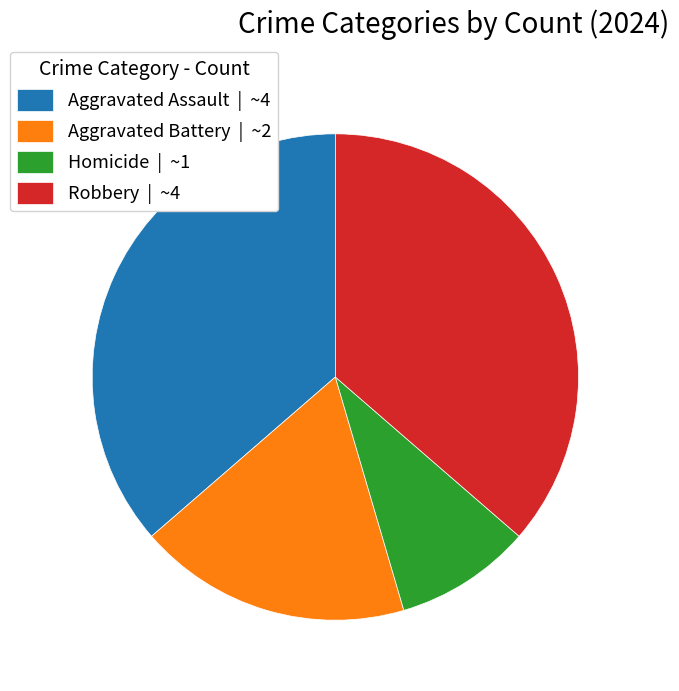

What is the ratio of the value at Aggravated Battery to the value at Robbery?

0.5